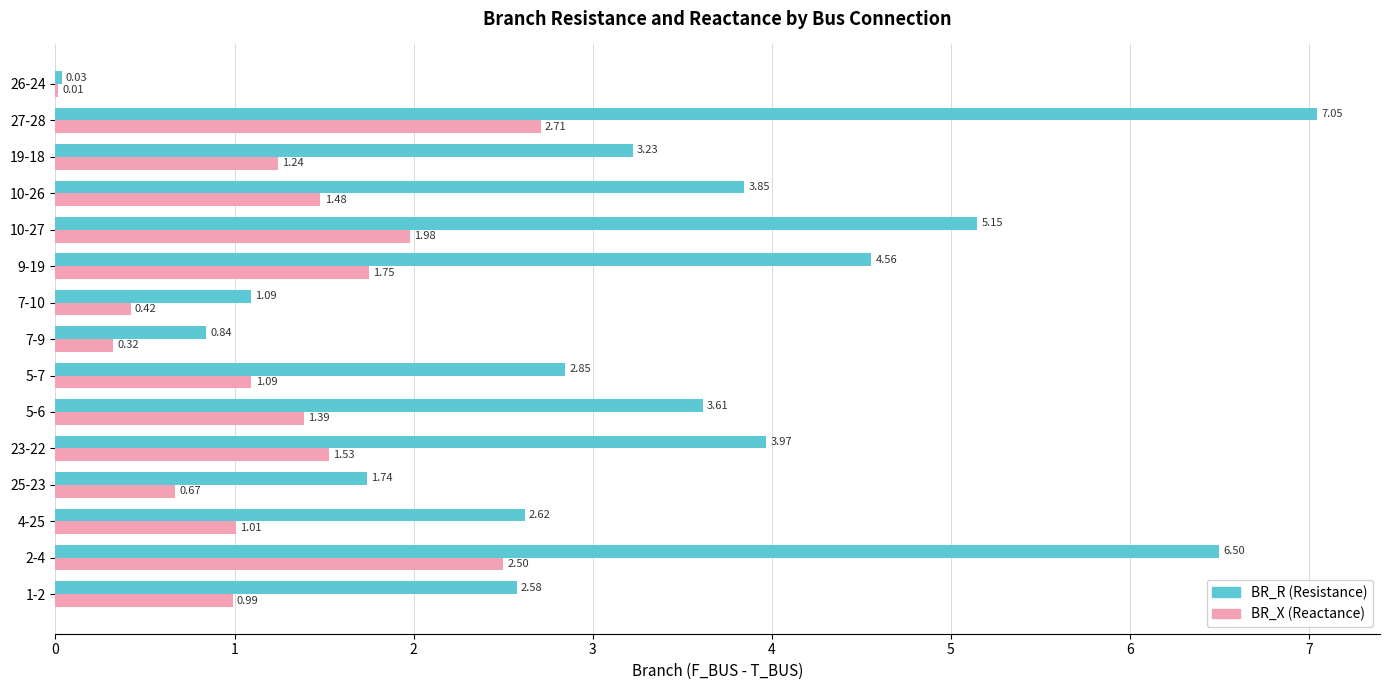

What is the total value across all series at 19-18?

4.5